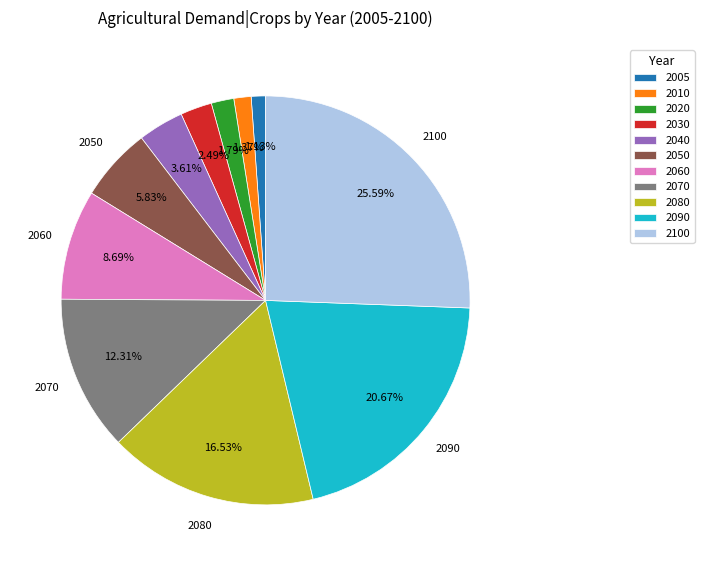

Does any single category account for the majority?

No